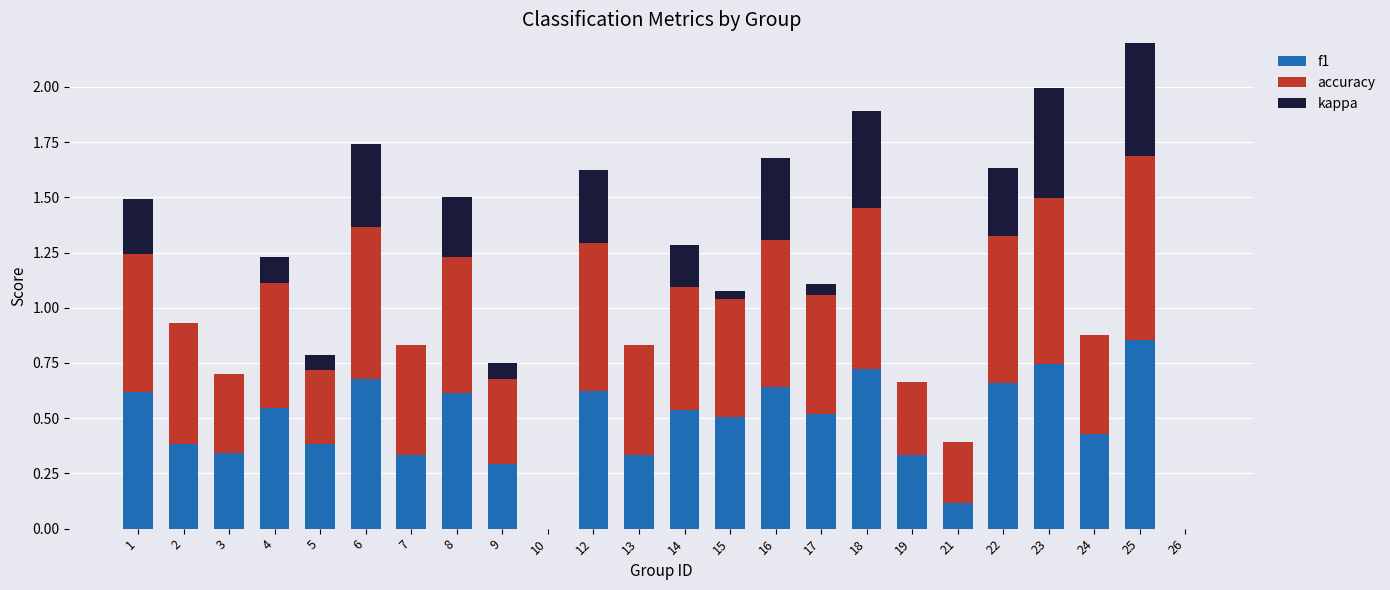

The f1 series shows 0.5 at 3. True or false?

False